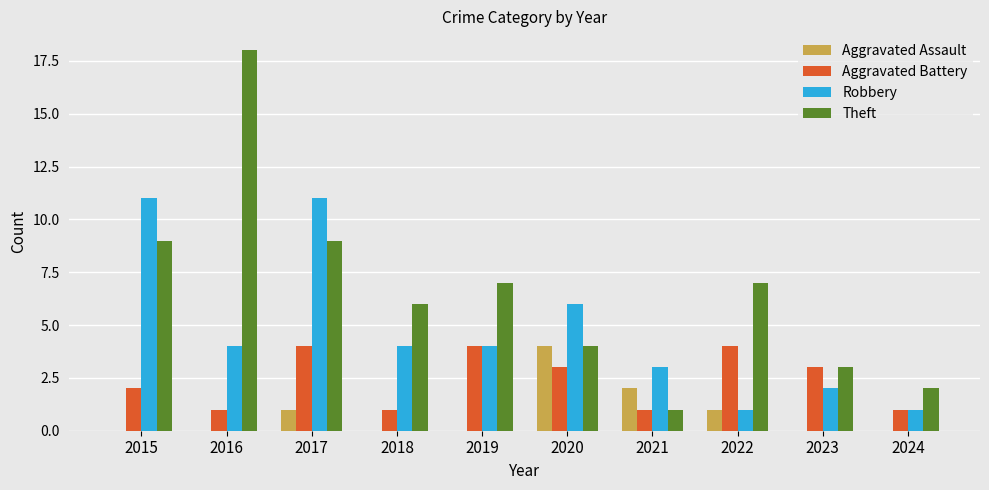

What is the maximum value for Theft?

18